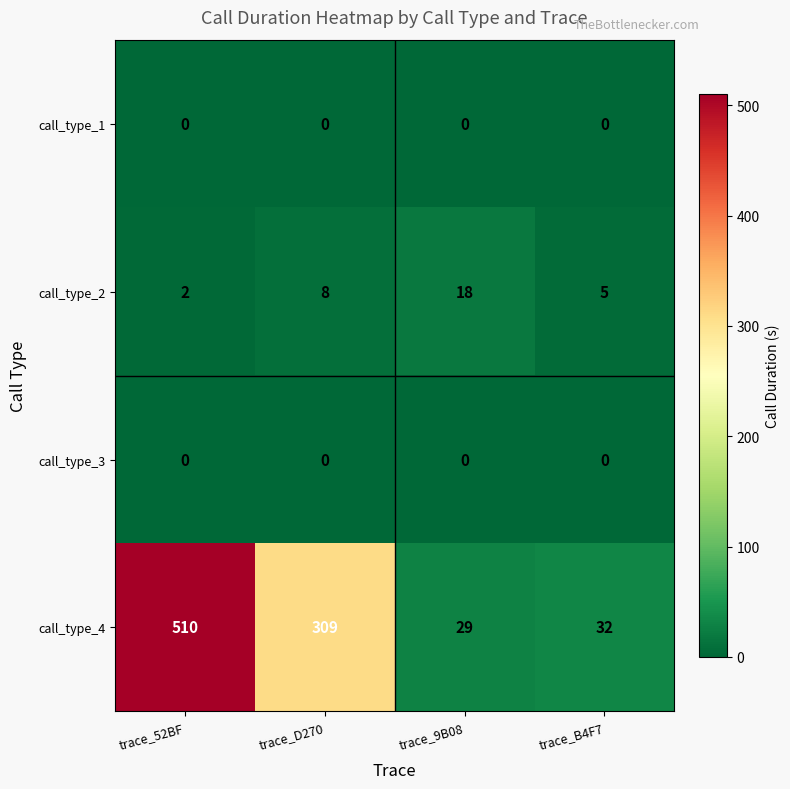

Reading right to left, transcribe all the data shown in this chart.

call_type_1: 0	0	0	0
call_type_2: 5	18	8	2
call_type_3: 0	0	0	0
call_type_4: 32	29	309	510